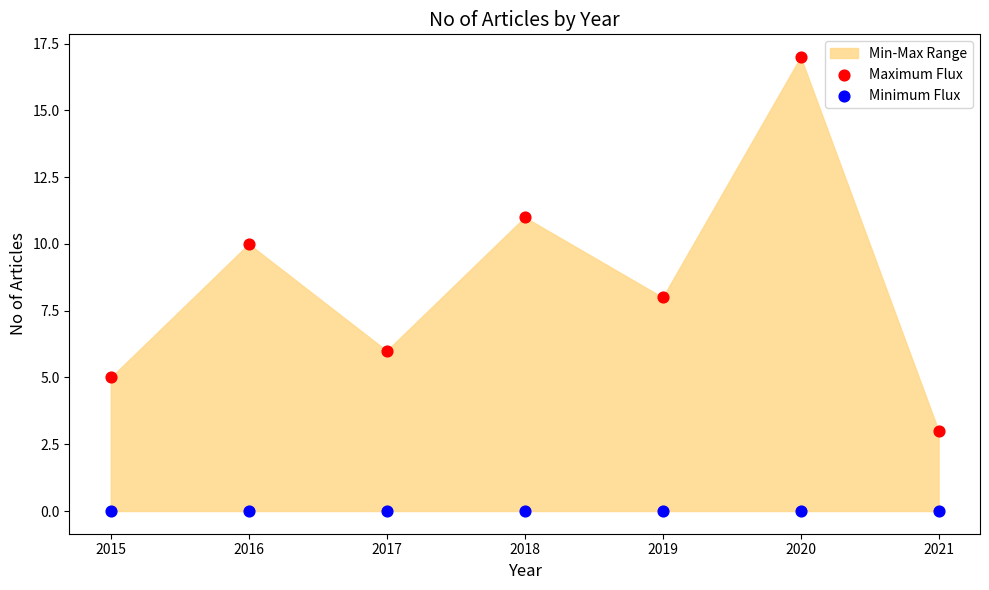

Which series reaches the maximum Y coordinate?

Maximum Flux